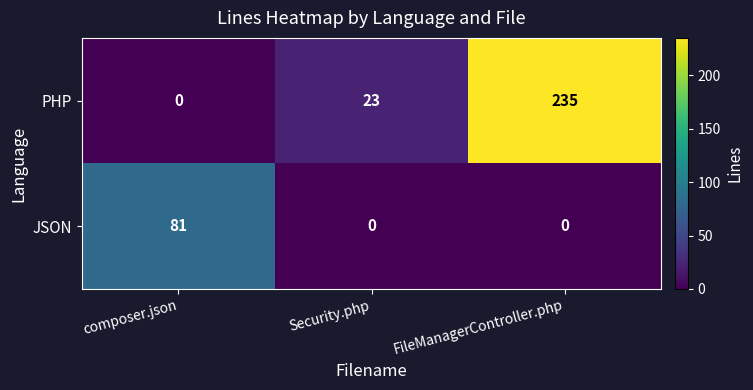

What is the total value across all series at Security.php?

23